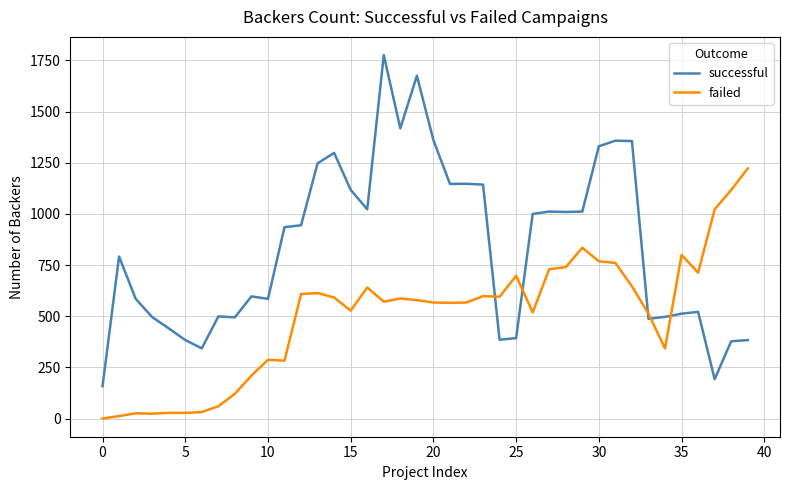

What is the difference between the maximum and minimum values in the failed series?

1222.3